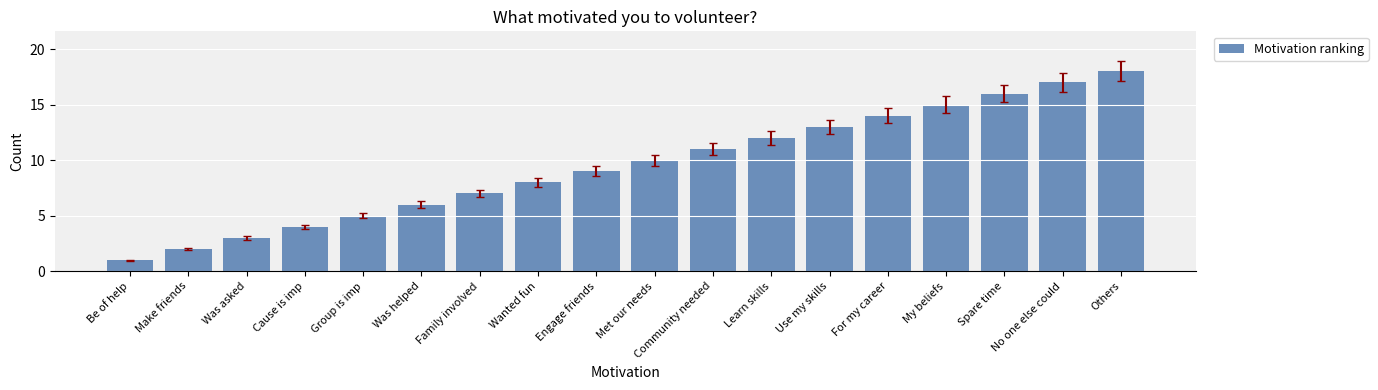

What is the label of the 8th bar from the right?

Community needed